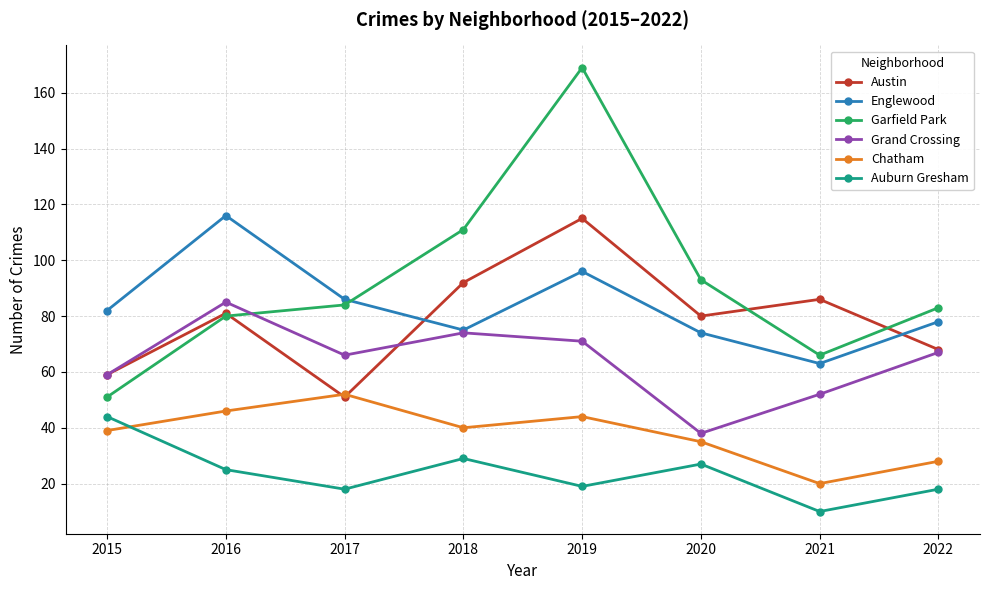

What is the difference between the maximum and second lowest values in the Englewood series?

42